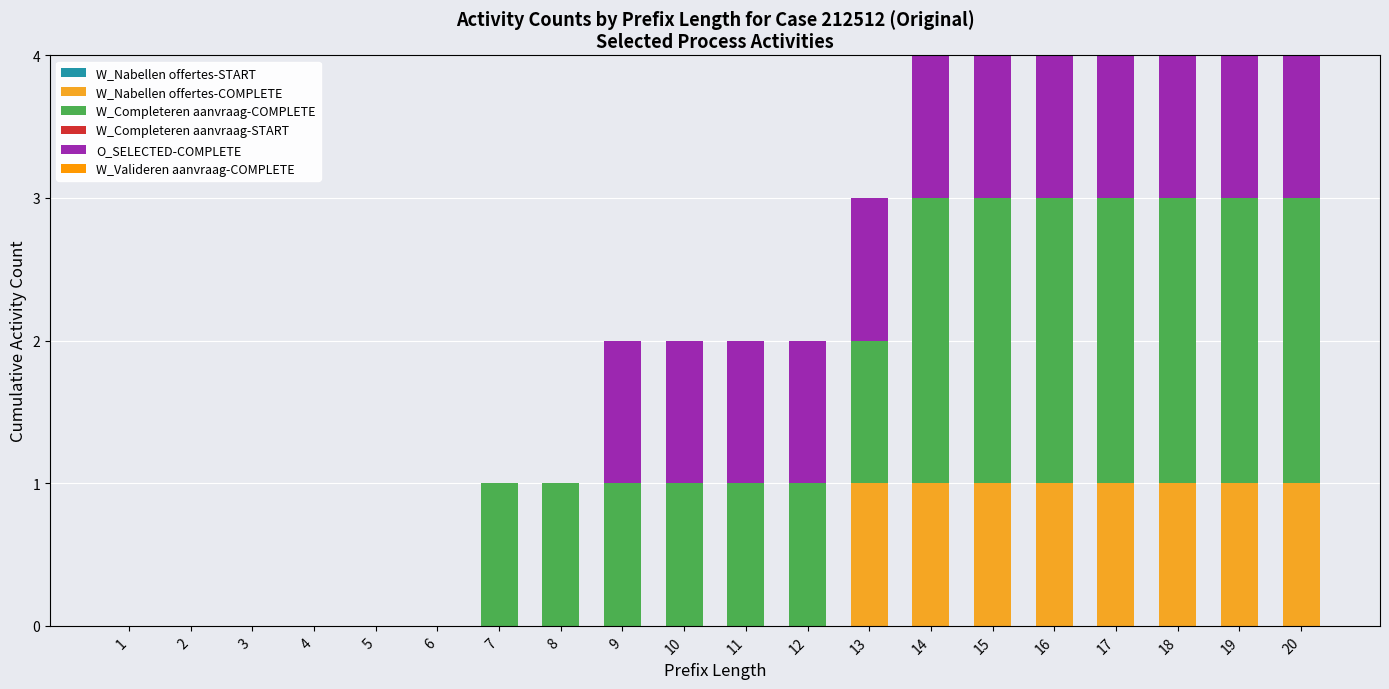

Are the bars grouped side by side (vs. stacked)?

No